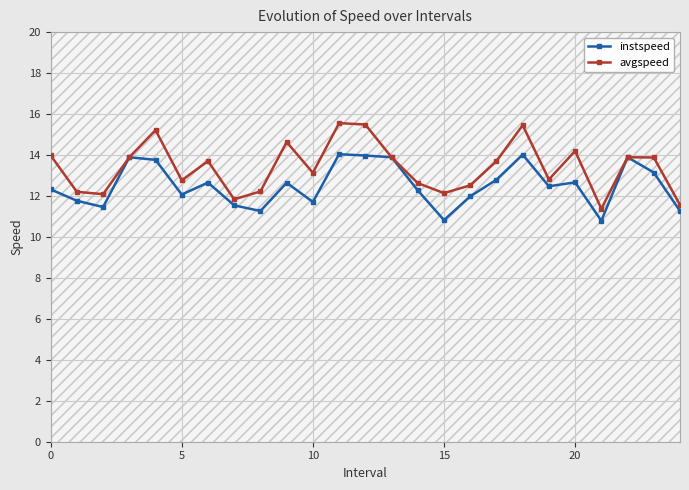

Does the chart have visible grid lines?

Yes